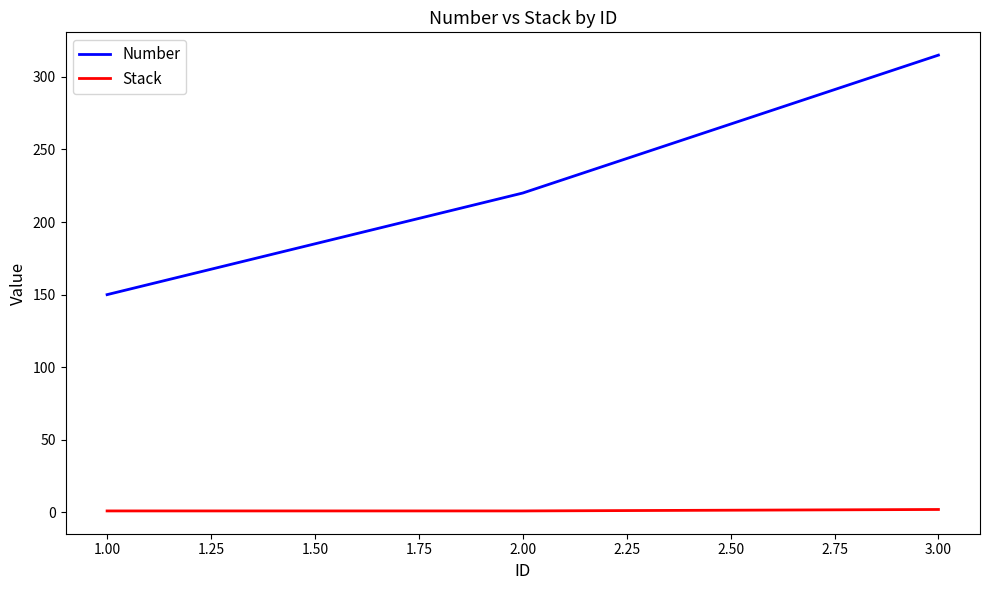

How many values in the Stack series exceed 1?

1